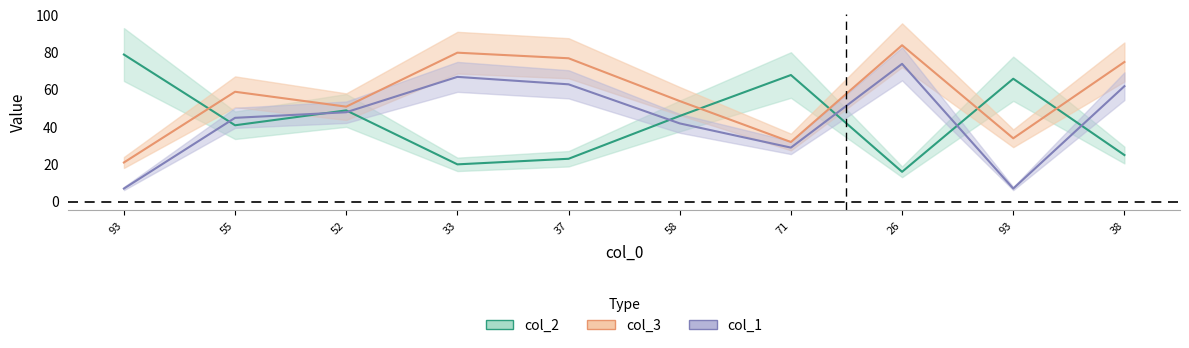

At which label is col_3 closest to 52?

52